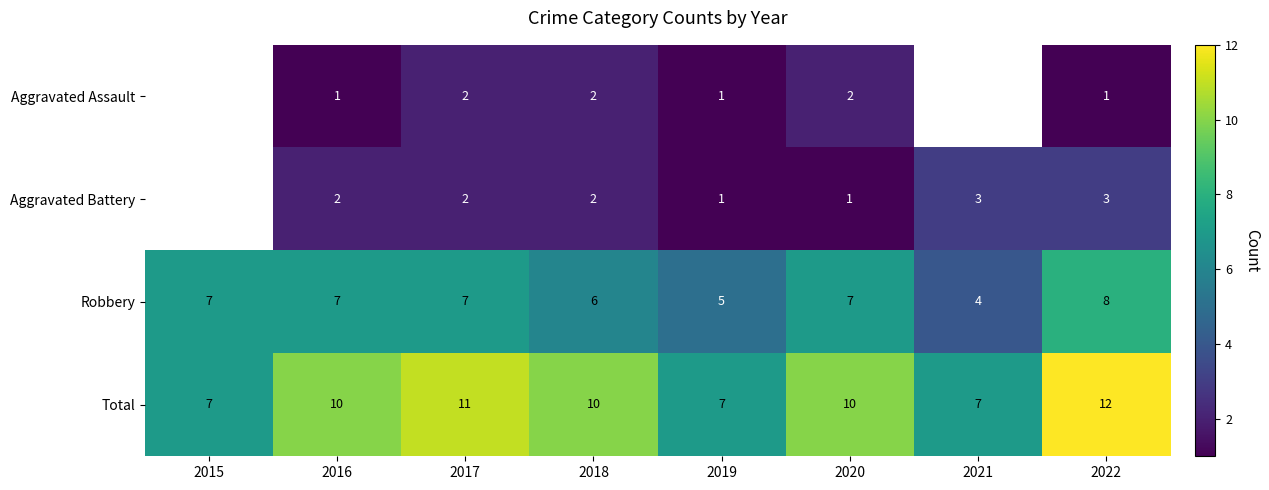

Is the value of Robbery at 2015 greater than the value of Aggravated Battery at 2019?

Yes